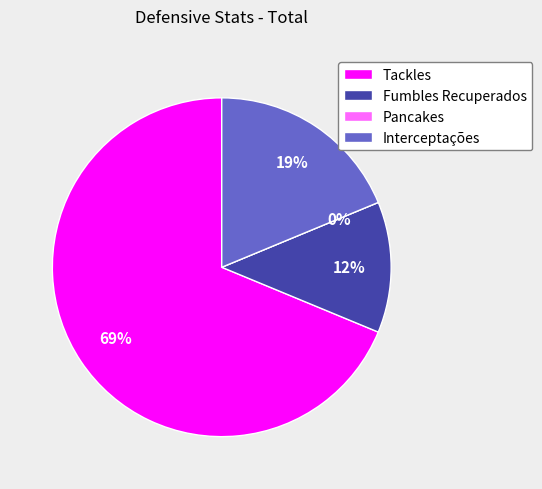

How many segments does this pie chart have?

4